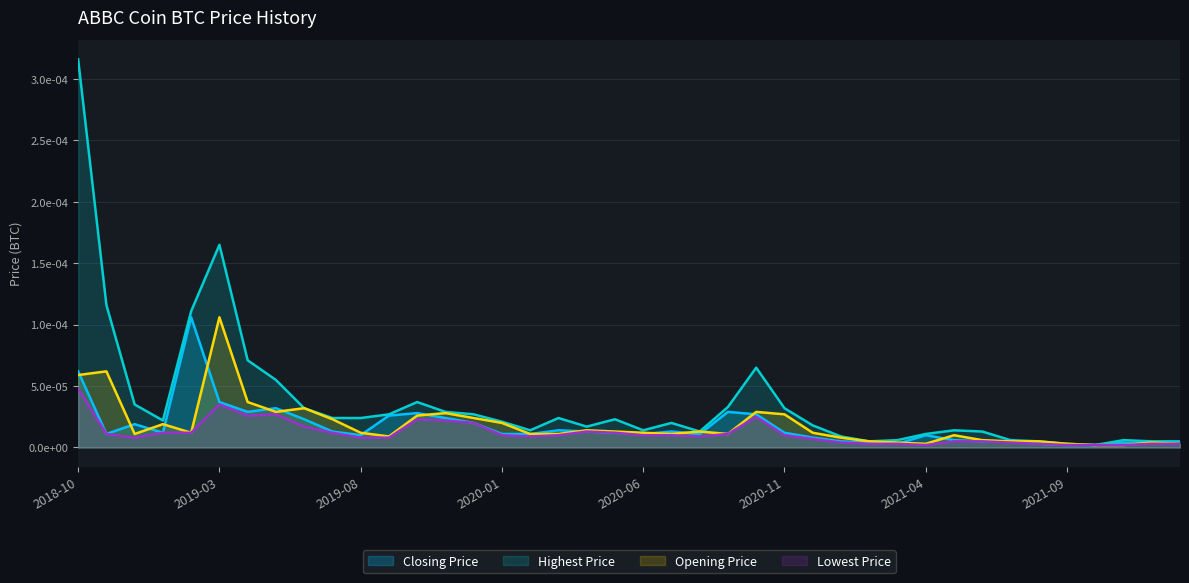

How many data points does each series have?

40